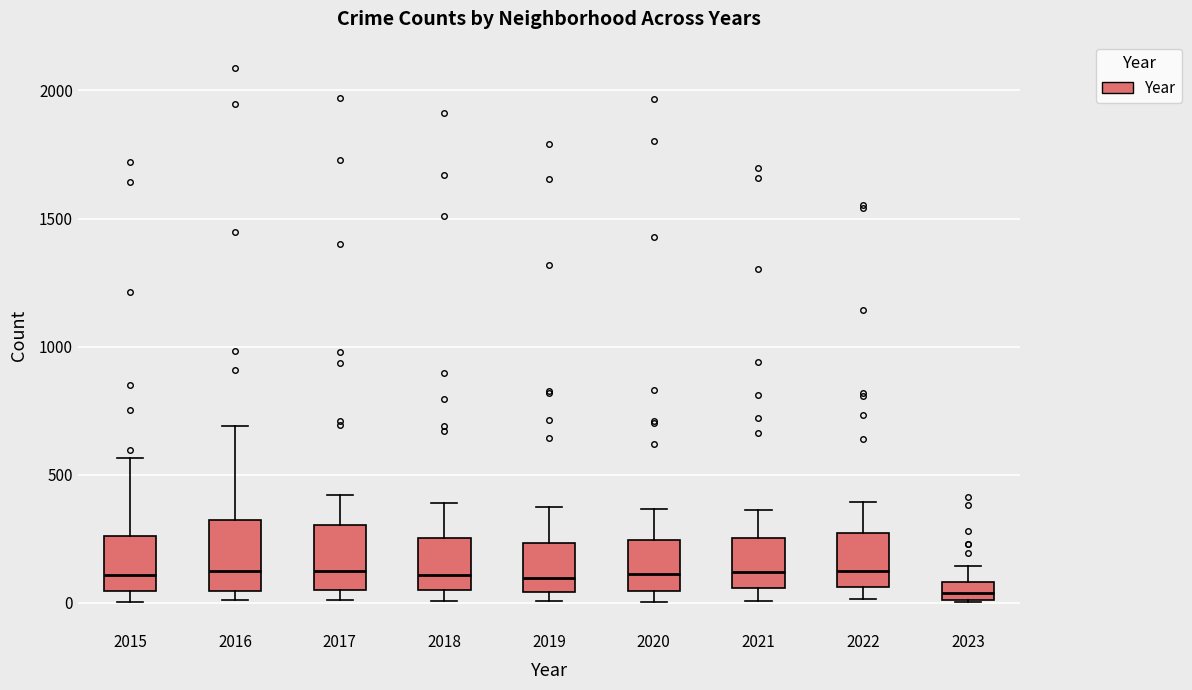

Where is the upper edge of the box at x = 2019 on the y-axis? The values are not printed on the chart, so give them approximately, as read against the axis.

250